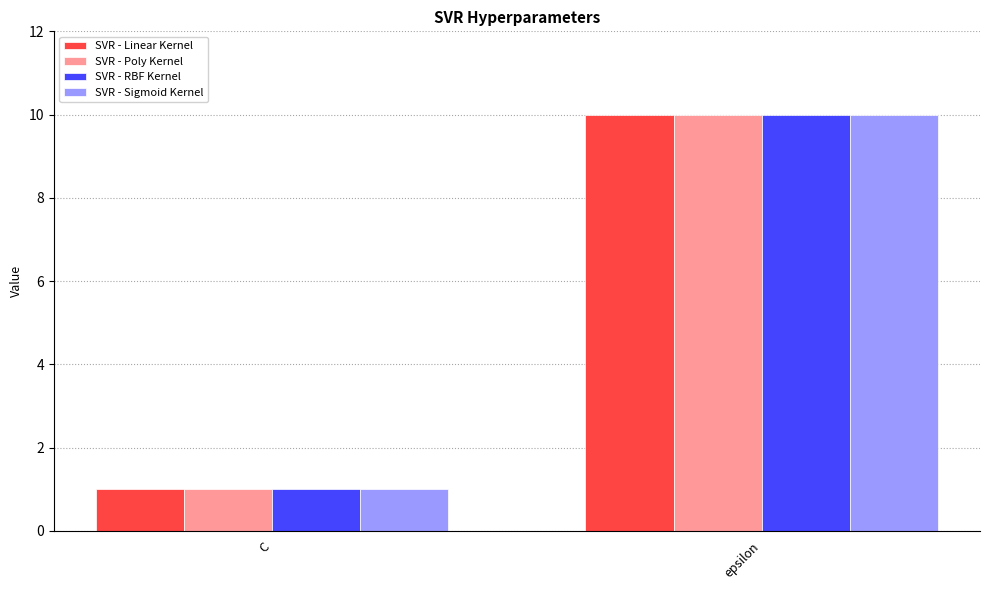

Count the SVR - Linear Kernel values in the range 1 to 10.

2